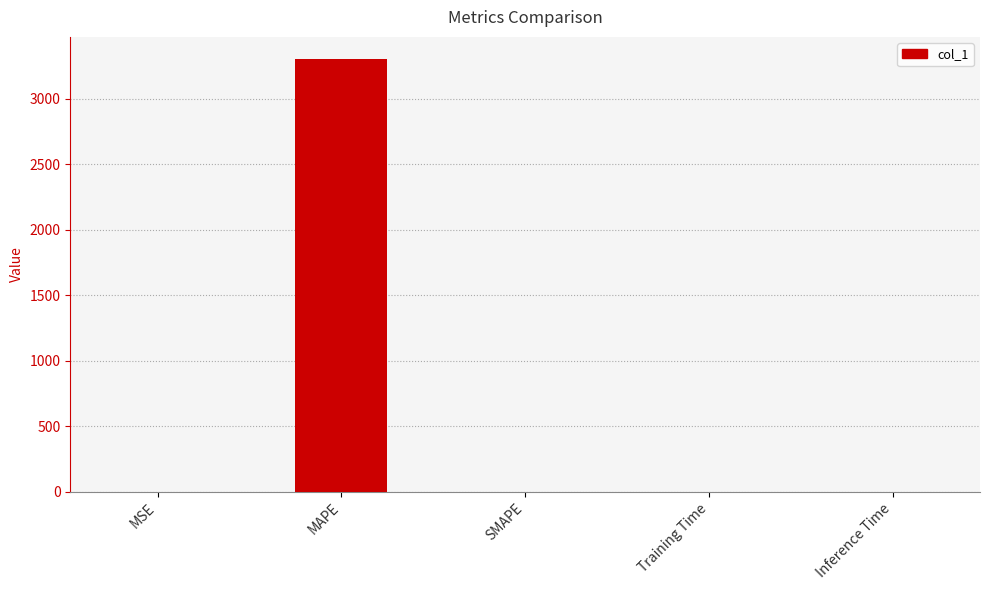

What is the sum of the values at MAPE and SMAPE?

3308.9